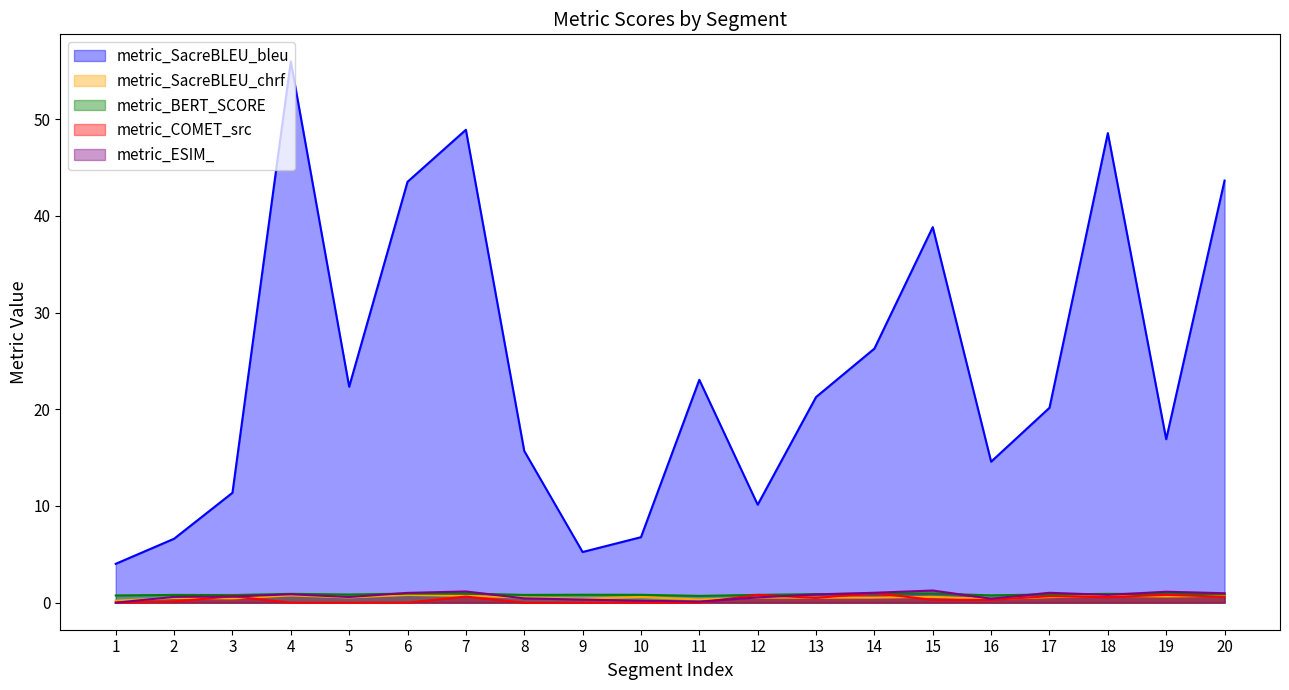

Count the metric_BERT_SCORE values in the range 0 to 1.

20